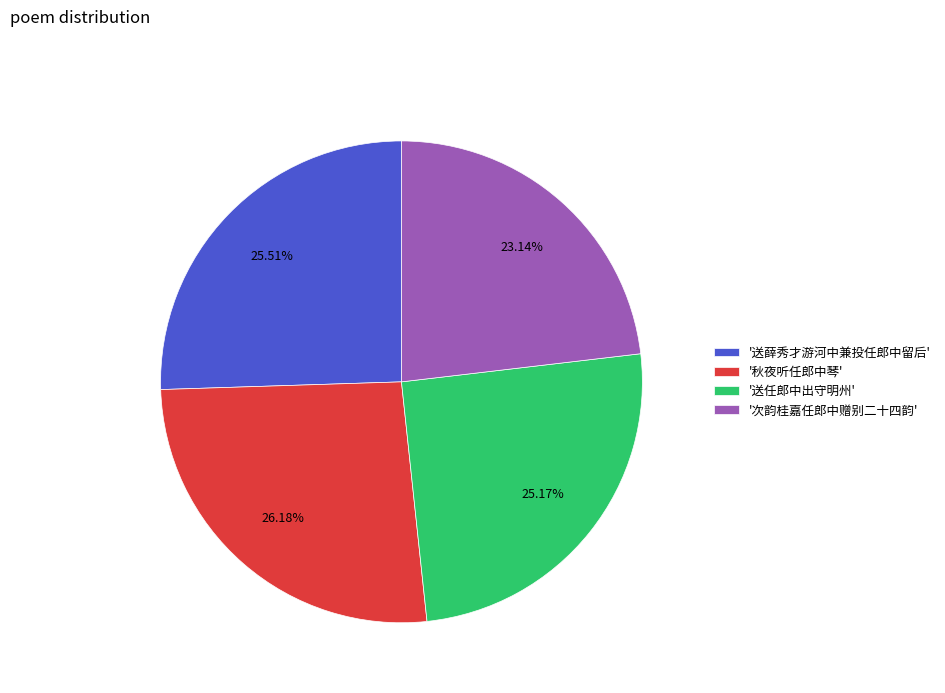

Do '送任郎中出守明州' and '送薛秀才游河中兼投任郎中留后' together represent more than half of the pie?

Yes